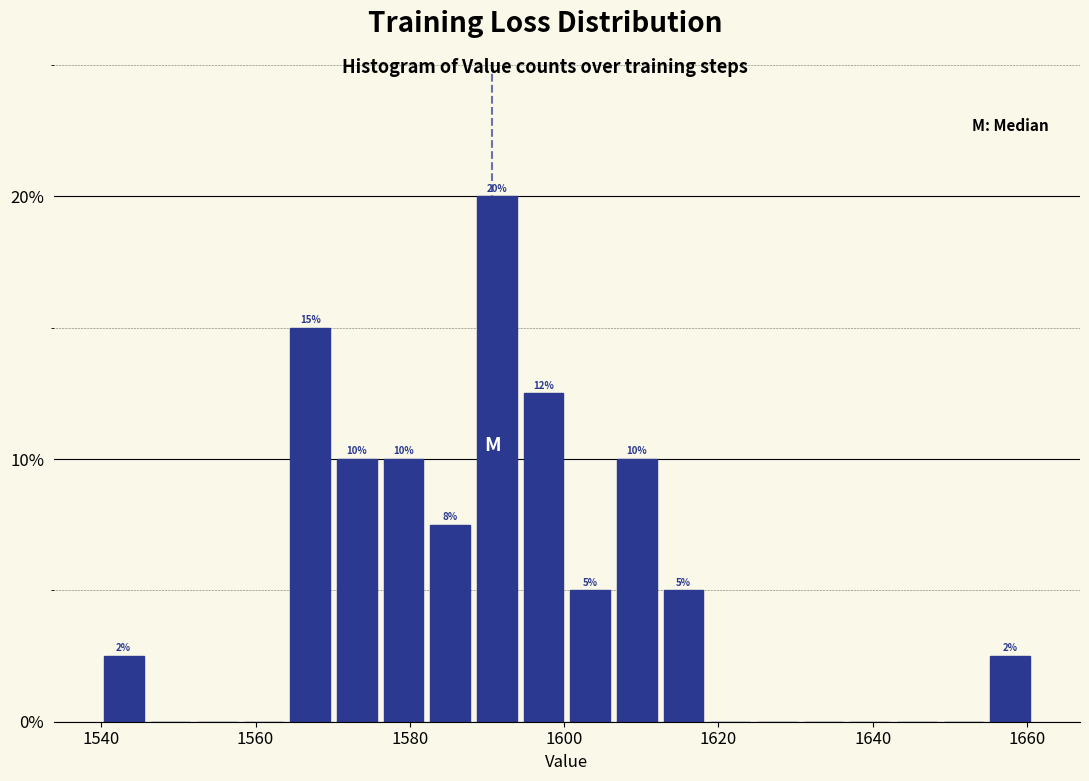

Around what value on the x-axis is the tallest bar? Give the approximate position of its centre, as read against the axis.

1592